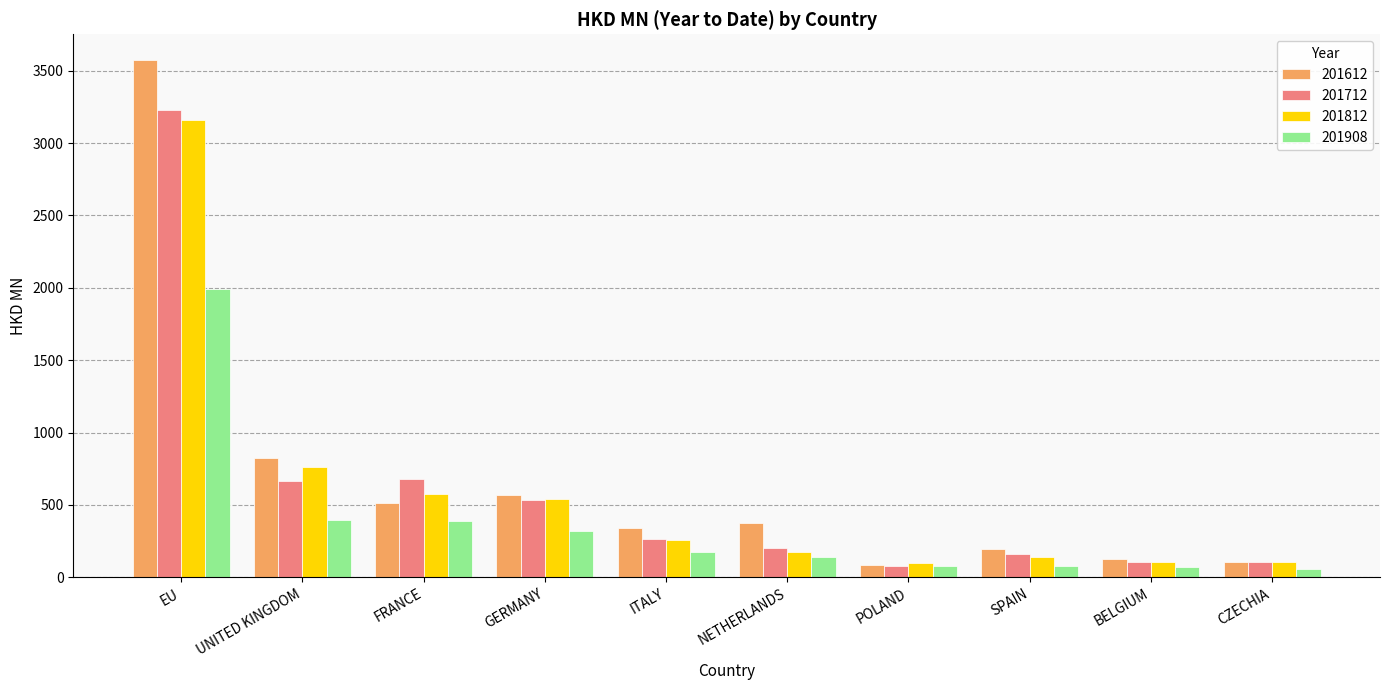

What is the total value across all series at EU?

11951.5